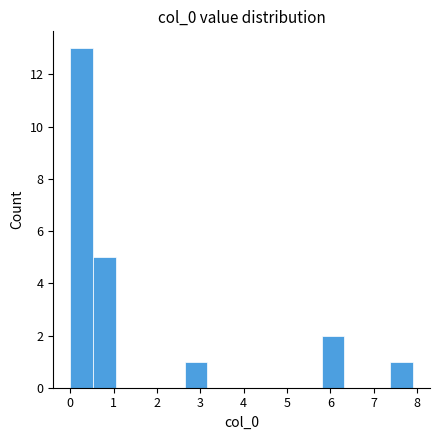

Reading left to right, transcribe this chart: for each bar, give the range it covers on the x-axis and its height. Neither the bar edges nor the heights are printed on the chart, so give them approximately, as read against the axes.

0.0 to 0.5: 13
0.5 to 1.1: 5
1.1 to 1.6: 0
1.6 to 2.1: 0
2.1 to 2.6: 0
2.6 to 3.2: 1
3.2 to 3.7: 0
3.7 to 4.2: 0
4.2 to 4.7: 0
4.7 to 5.3: 0
5.3 to 5.8: 0
5.8 to 6.3: 2
6.3 to 6.9: 0
6.9 to 7.4: 0
7.4 to 7.9: 1